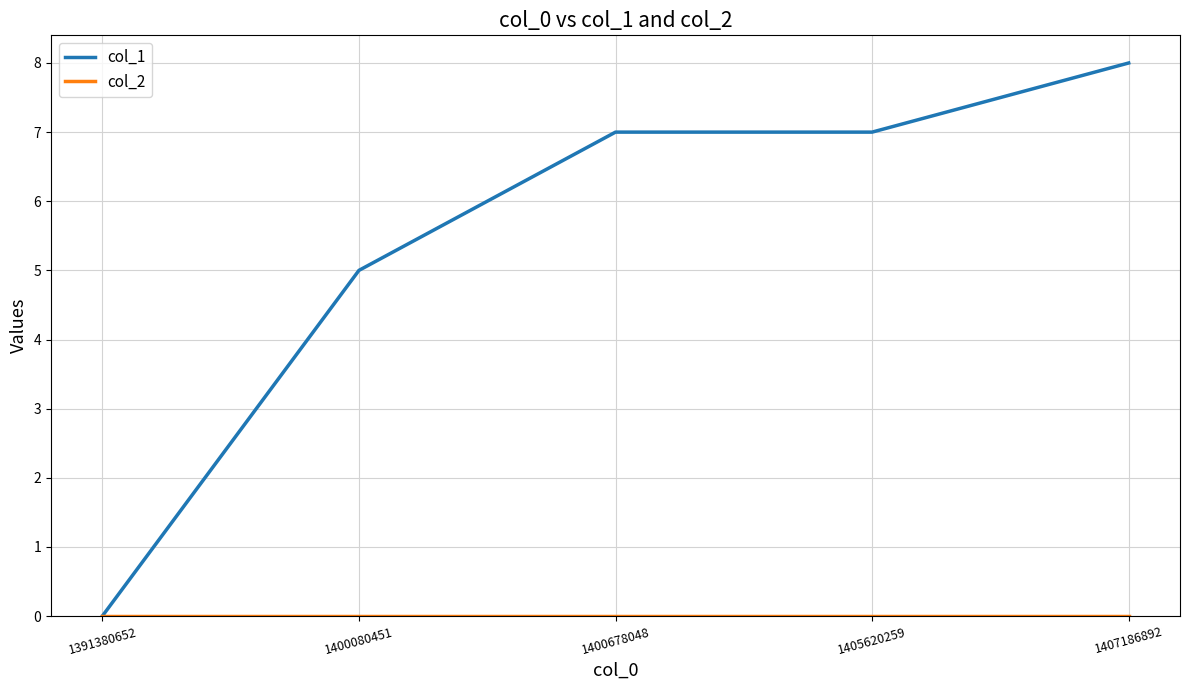

Where is col_1 nearest to the value 4?

1400080451